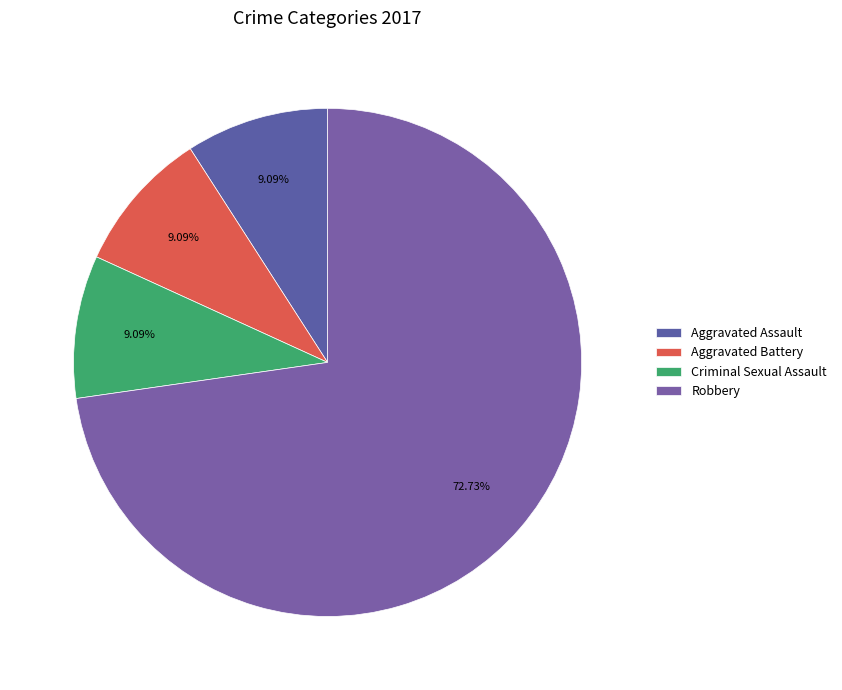

Is there any slice that represents more than half of the pie?

Yes